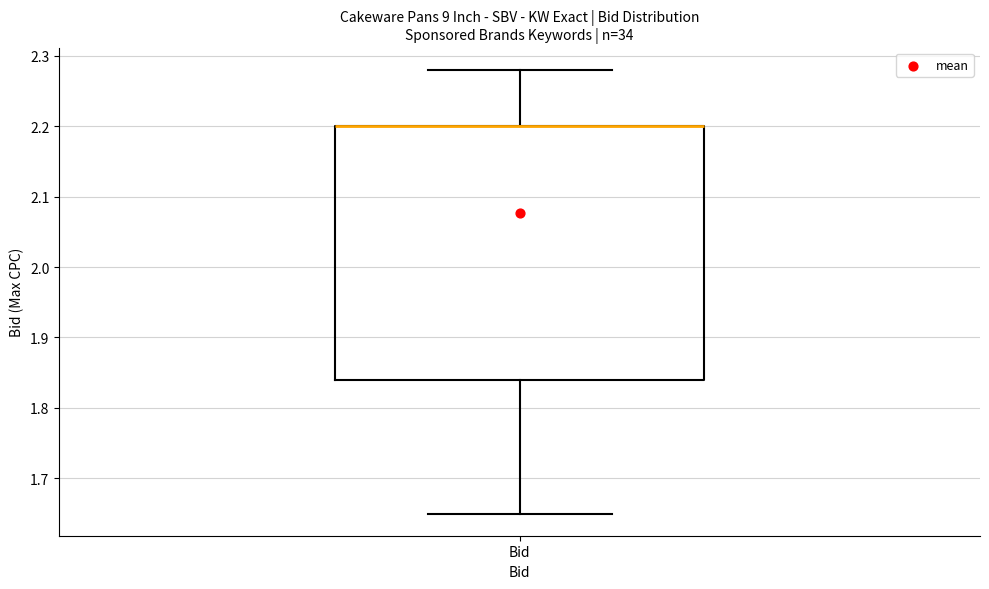

Read this box plot against the y-axis: the position of the median line, the range covered by the box, and the ends of both whiskers. The values are not printed on the chart, so give them approximately, as read against the axis.

median 2.20 (drawn on the box's upper edge), box 1.84 to 2.20, whiskers 1.65 to 2.28